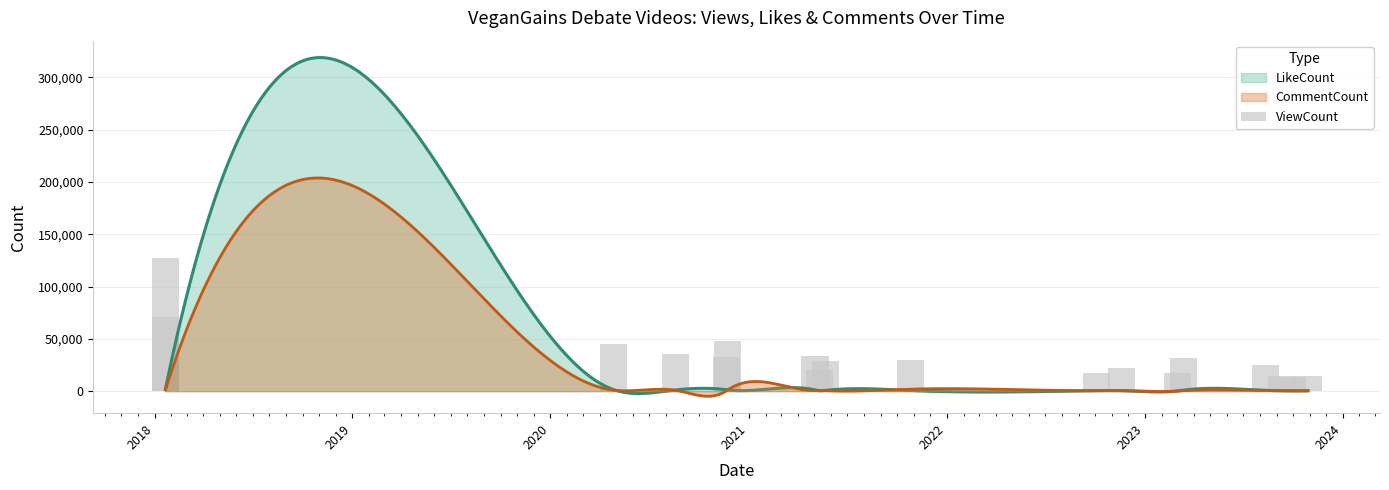

What is the difference between the maximum and second lowest values?

112120